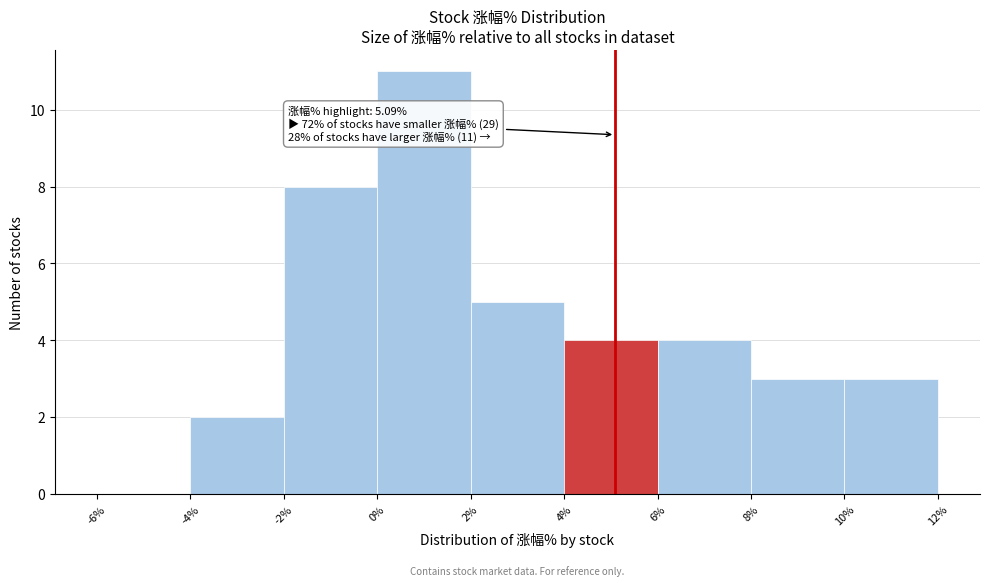

Over which range of the x-axis is the bar tallest?

0% to 2%